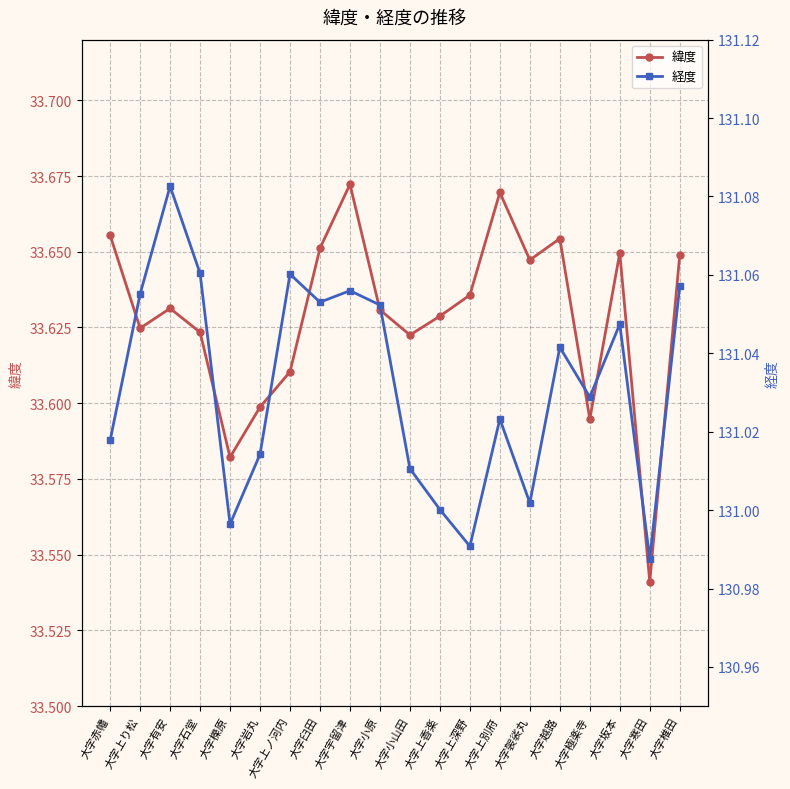

Where is the first local minimum for 緯度?

大字上り松